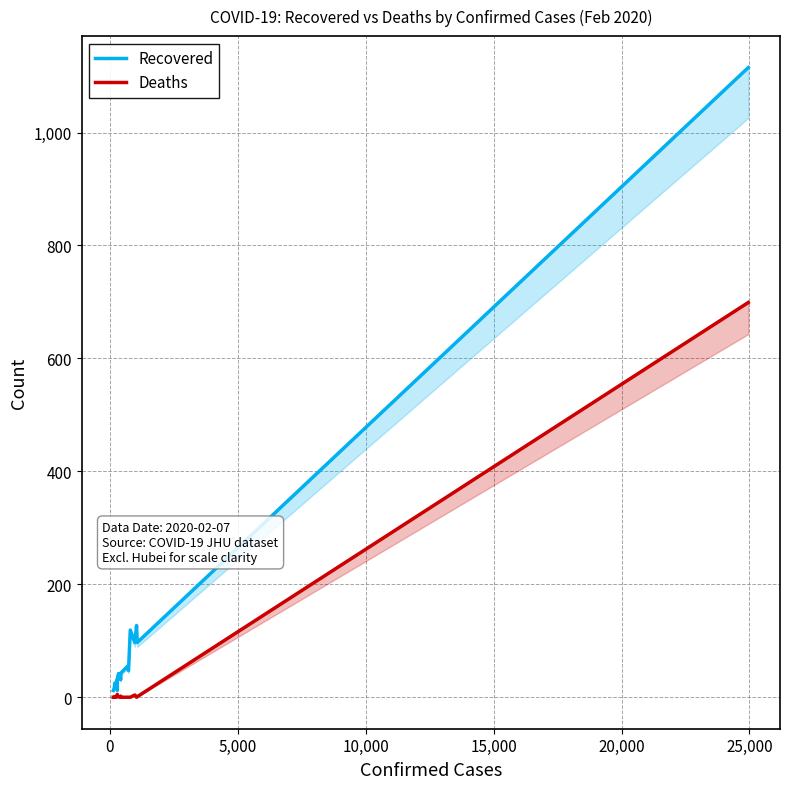

The Recovered series shows 4 at 25,000. True or false?

False